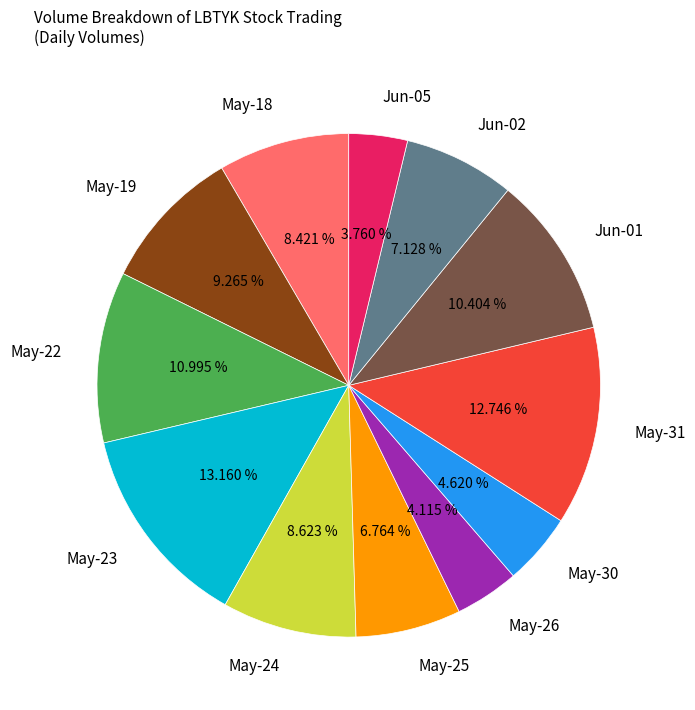

To the nearest percent, what is the difference between the largest and smallest slice percentages?

9%